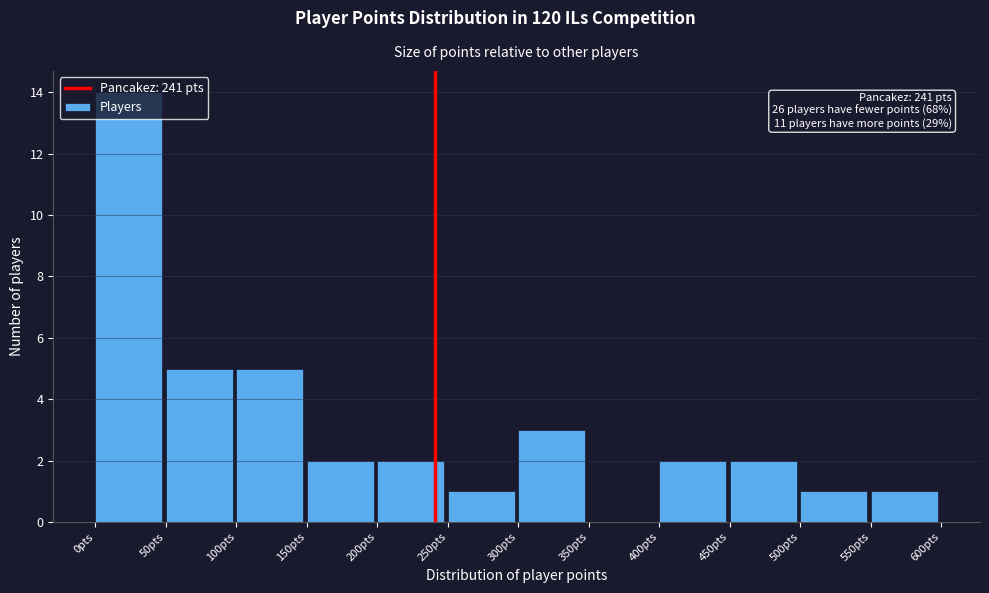

Over which range of the x-axis is the bar tallest?

0 to 50